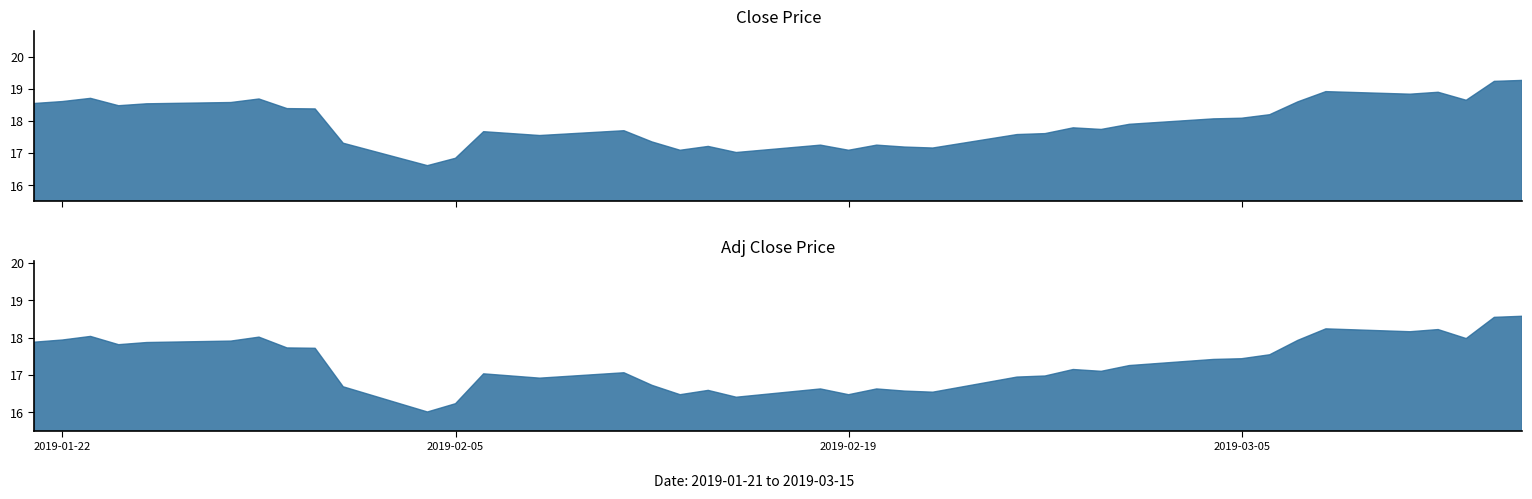

True or false: Close and Adj Close cross at least once.

False